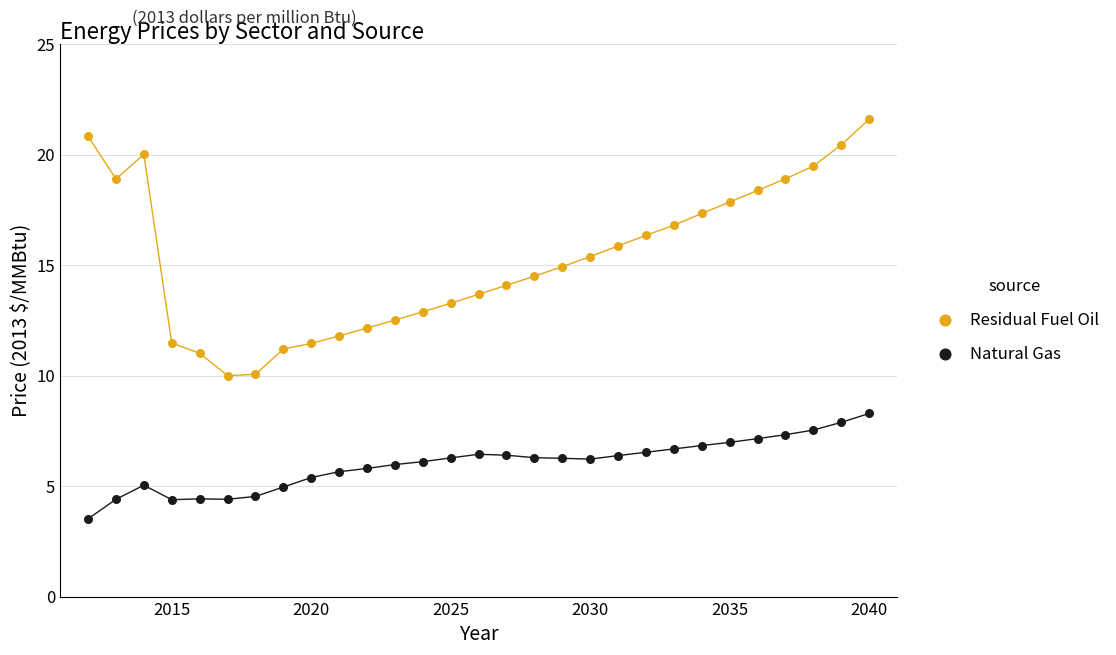

Across all data points, what is the range of X values (max minus min)?

28.0